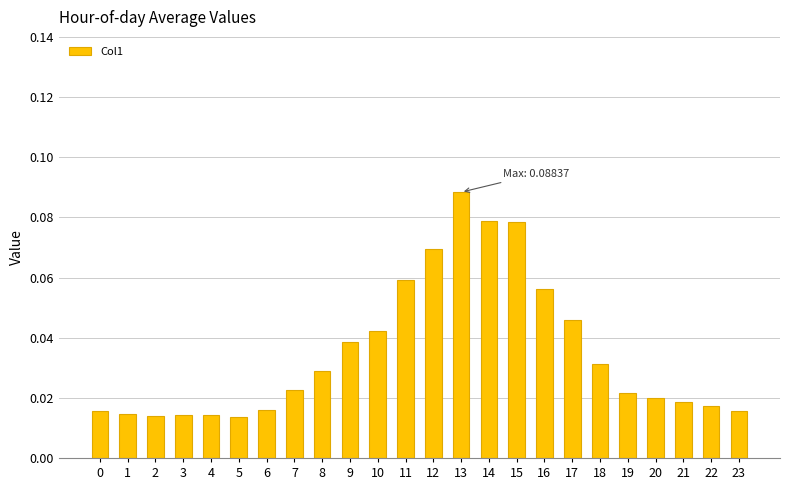

At which category does the chart reach its peak across all series?

13